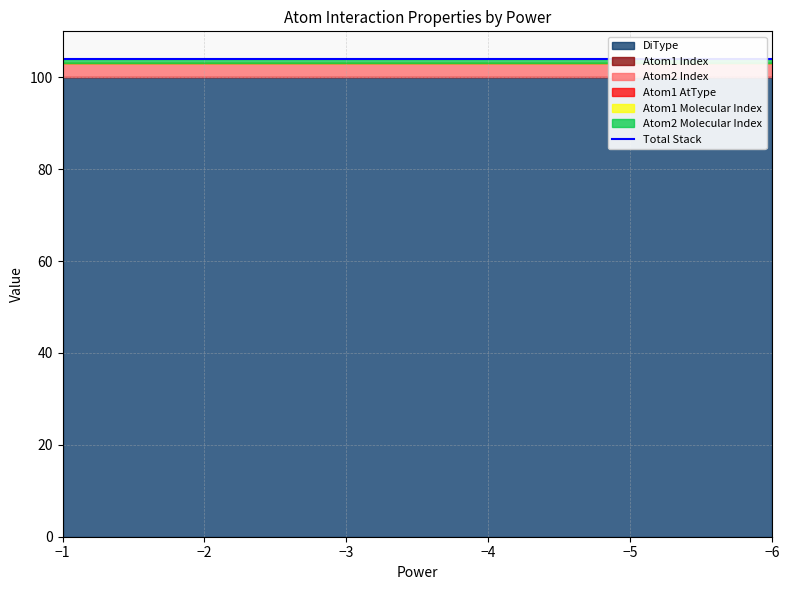

What is the greatest value displayed?

100